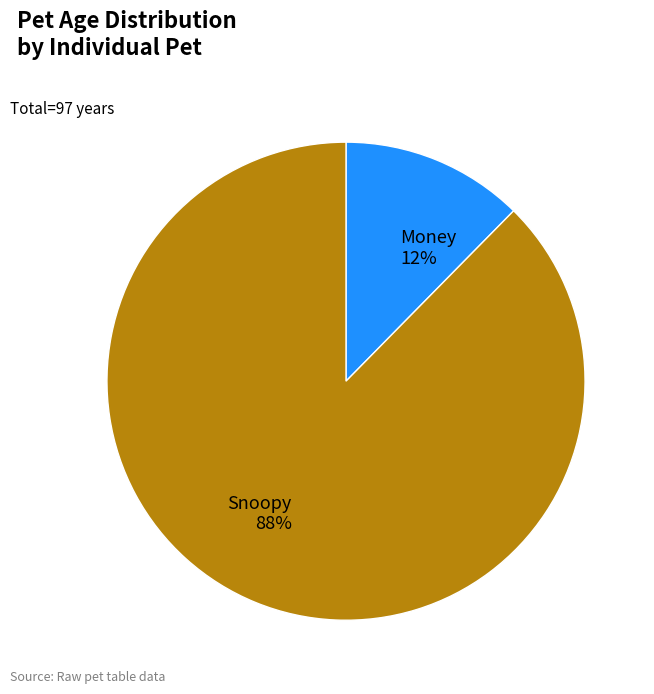

To the nearest percent, what percentage of the pie is Money?

12%